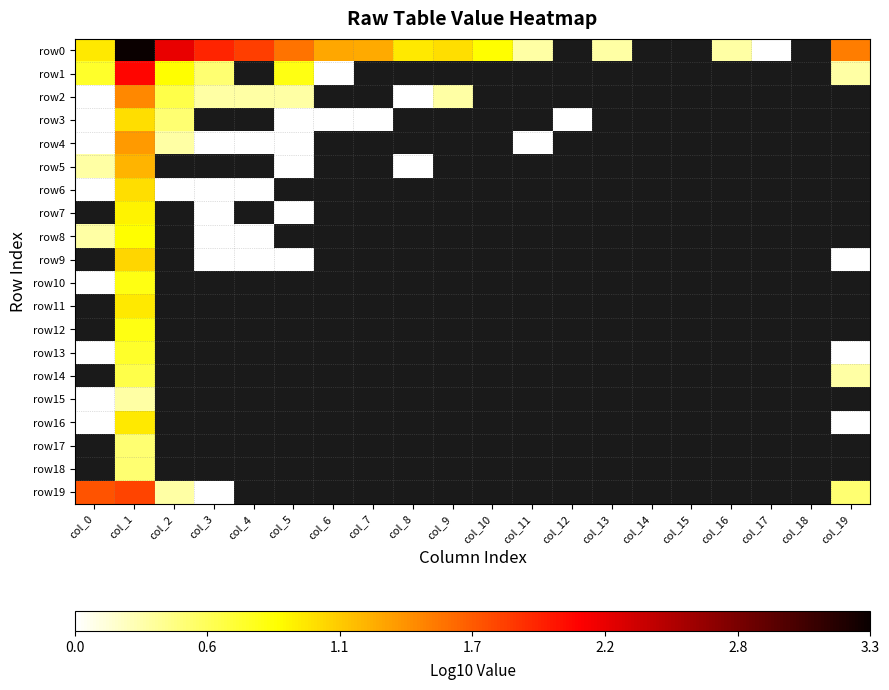

At which category is the sum across all series the highest?

col_1